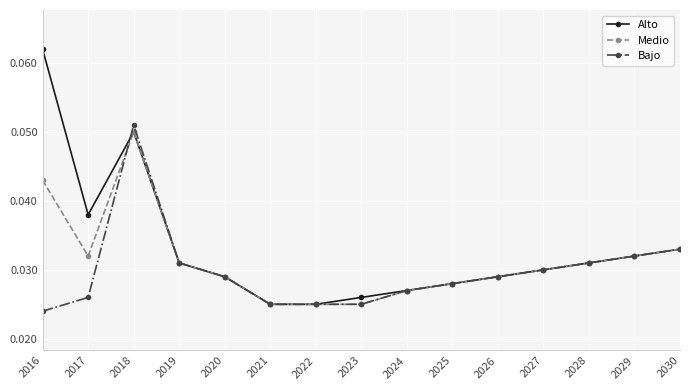

True or false: Medio has a value of 0.1 at 2030.

False